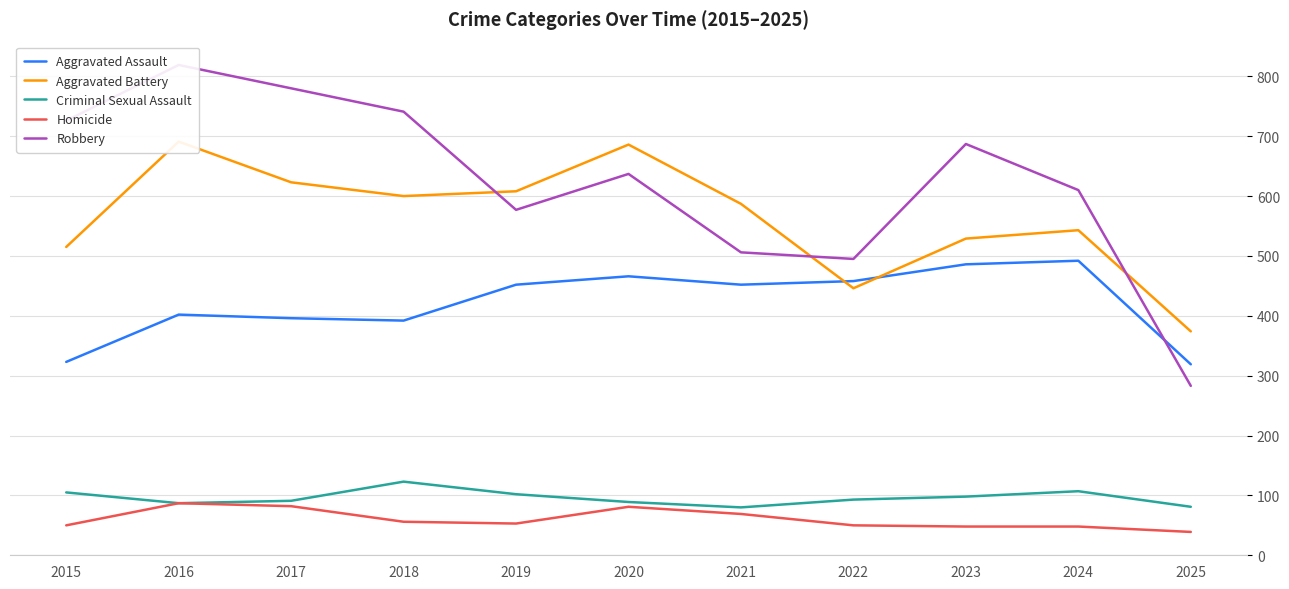

What is the total value across all series at 2016?

2086